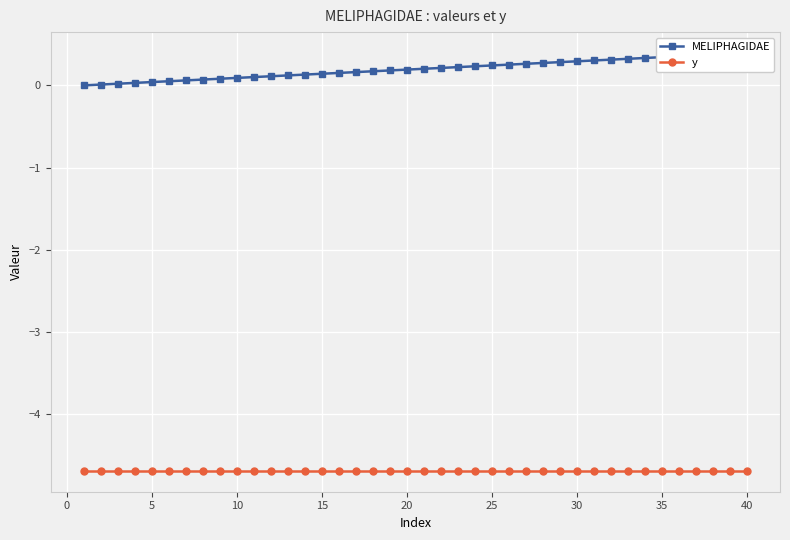

Which series has the largest total across all categories?

MELIPHAGIDAE